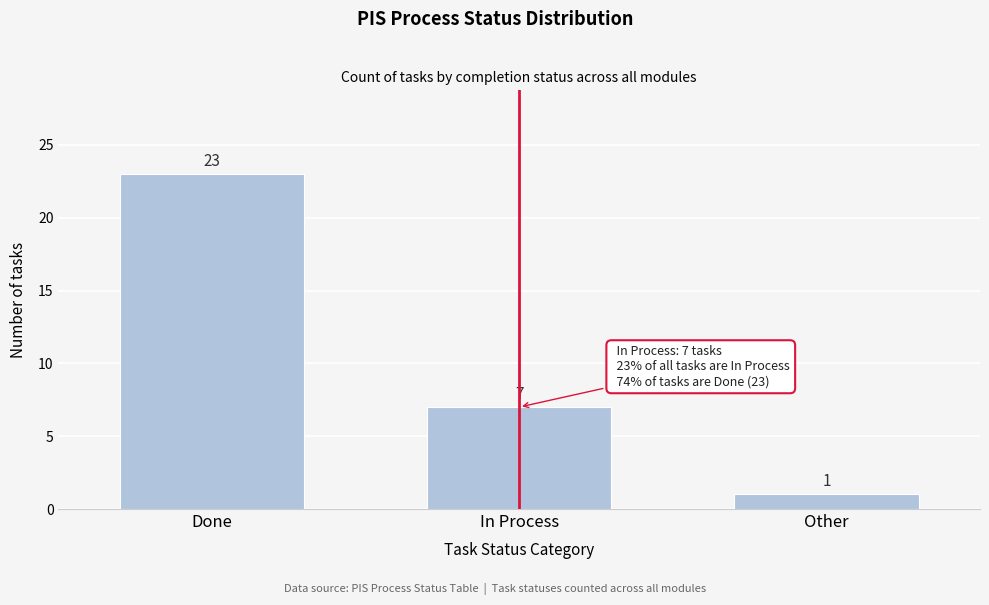

Reading left to right, transcribe all the data shown in this chart.

23	7	1